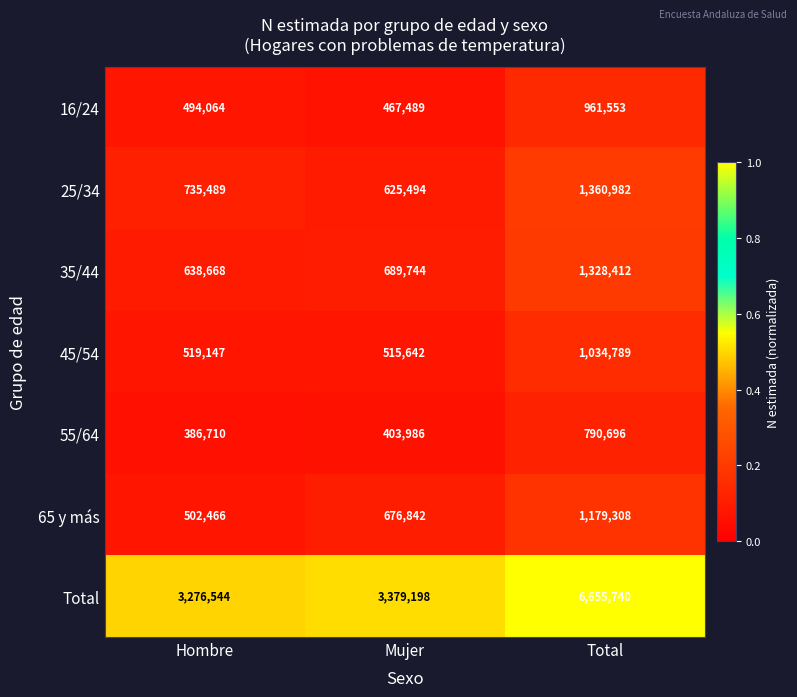

Reading left to right, what are all the values shown in this chart?

16/24: Hombre=494064	Mujer=467489	Total=961553
25/34: Hombre=735489	Mujer=625494	Total=1360982
35/44: Hombre=638668	Mujer=689744	Total=1328412
45/54: Hombre=519147	Mujer=515642	Total=1034789
55/64: Hombre=386710	Mujer=403986	Total=790696
65 y más: Hombre=502466	Mujer=676842	Total=1179308
Total: Hombre=3276544	Mujer=3379198	Total=6655740